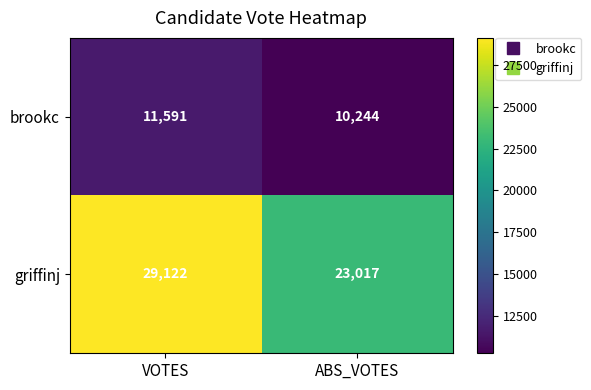

Reading right to left, list all the values displayed in this chart.

brookc: 10244	11591
griffinj: 23017	29122